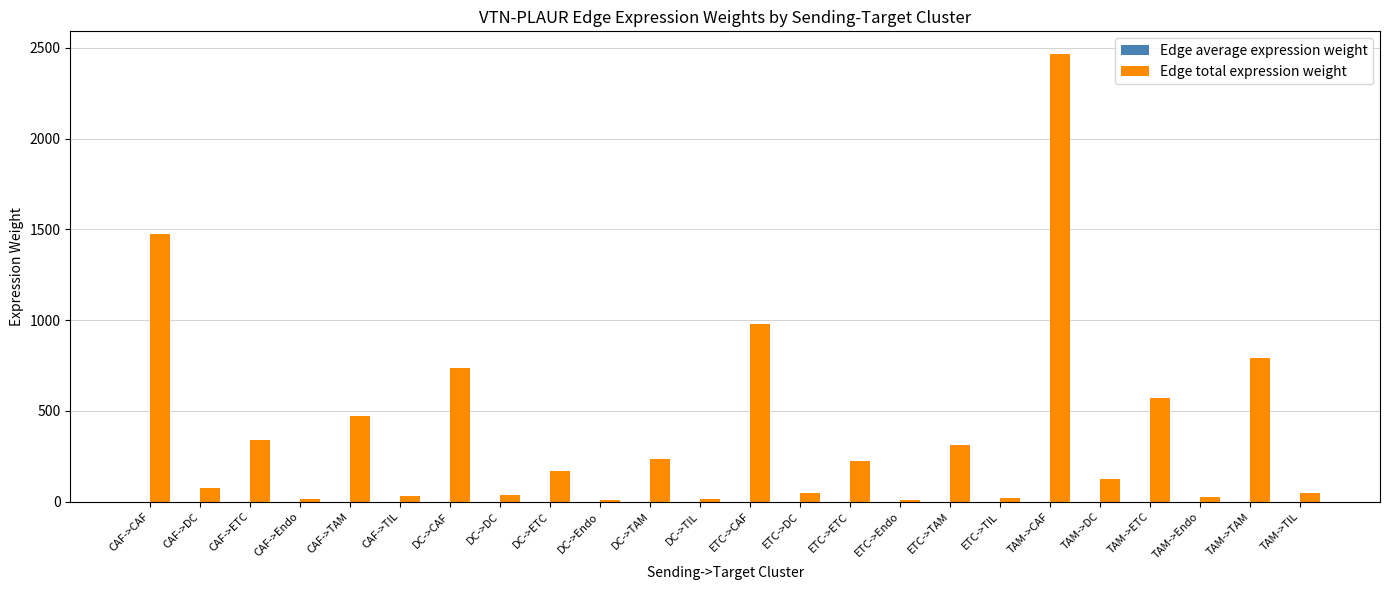

What is the greatest value displayed?

2467.3